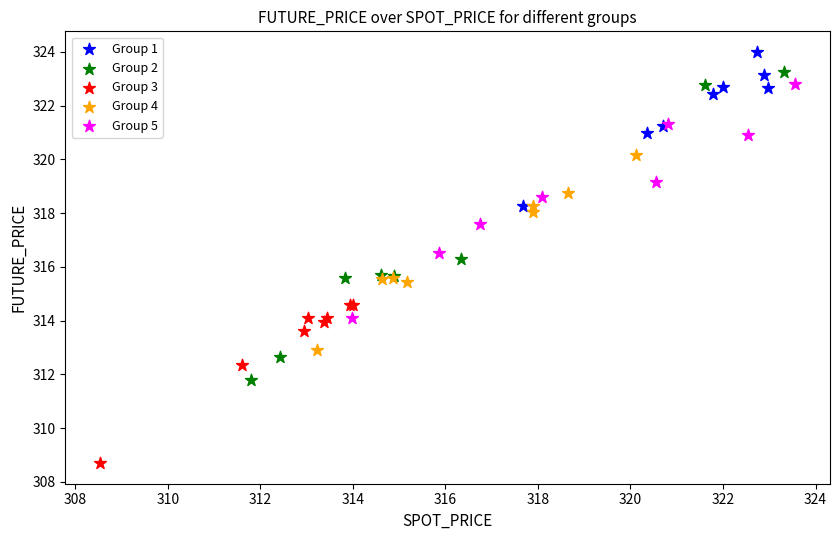

Which series has the widest spread of Y values?

Group 2